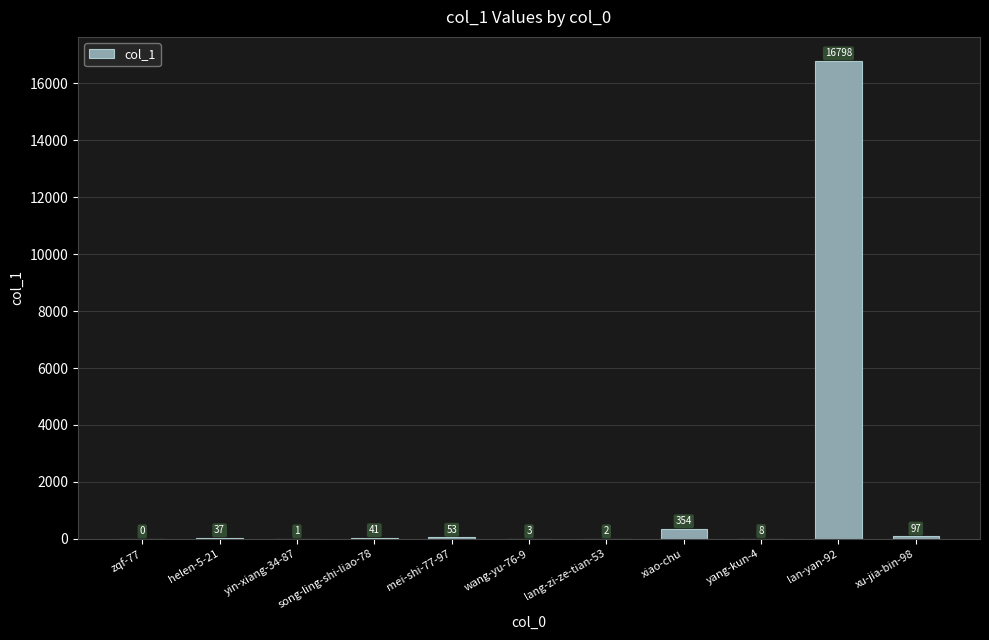

The value at mei-shi-77-97 is 53. True or false?

True